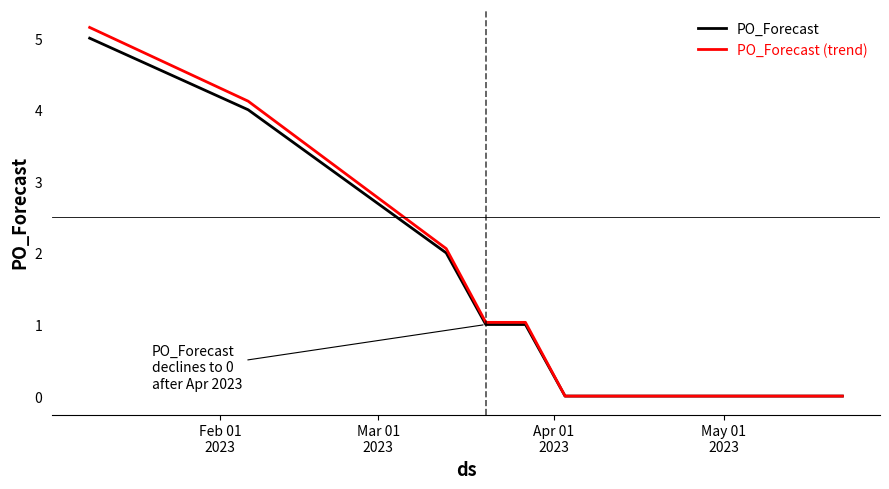

Which series has the largest range (max minus min)?

PO_Forecast (trend)